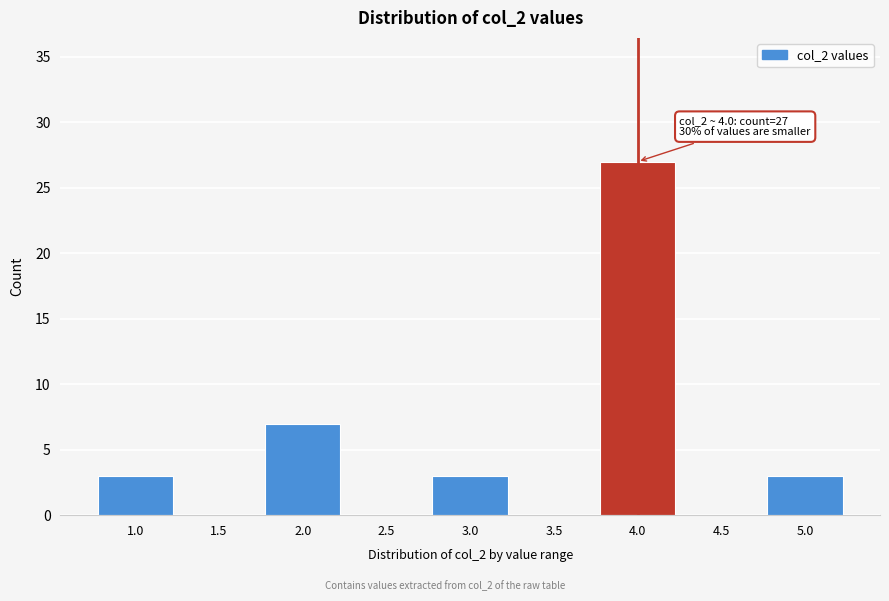

Reading right to left, list all the values displayed in this chart.

5.0=3	4.5=0	4.0=27	3.5=0	3.0=3	2.5=0	2.0=7	1.5=0	1.0=3